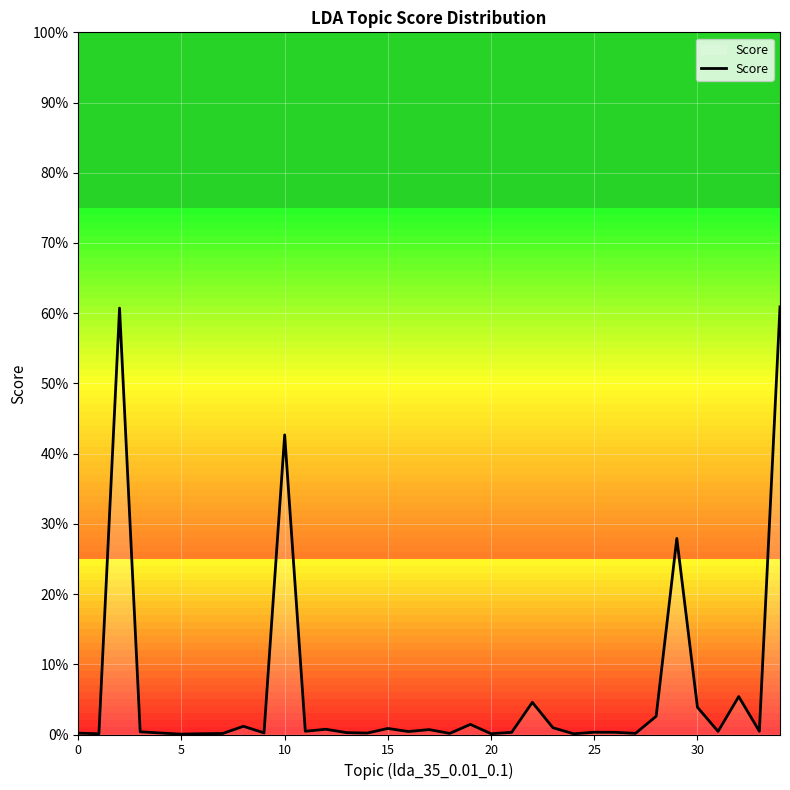

Does the chart display data point markers on the line(s)?

No